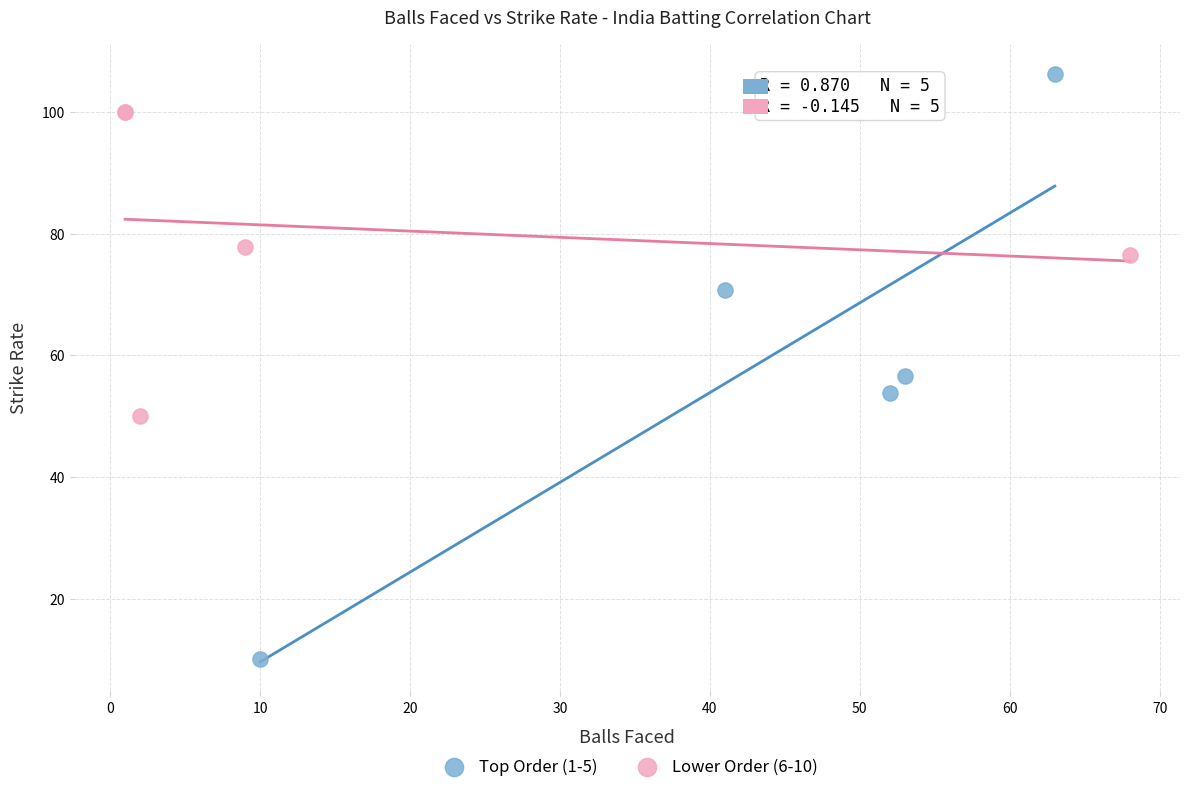

Which series has the largest Y range (max minus min)?

Top Order (1-5)